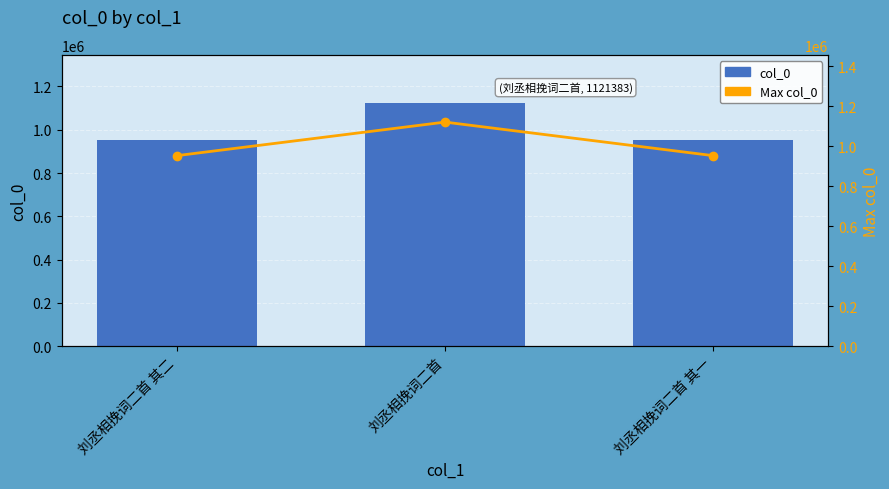

Rank the series by their maximum value, from highest to lowest.

col_0, Max col_0